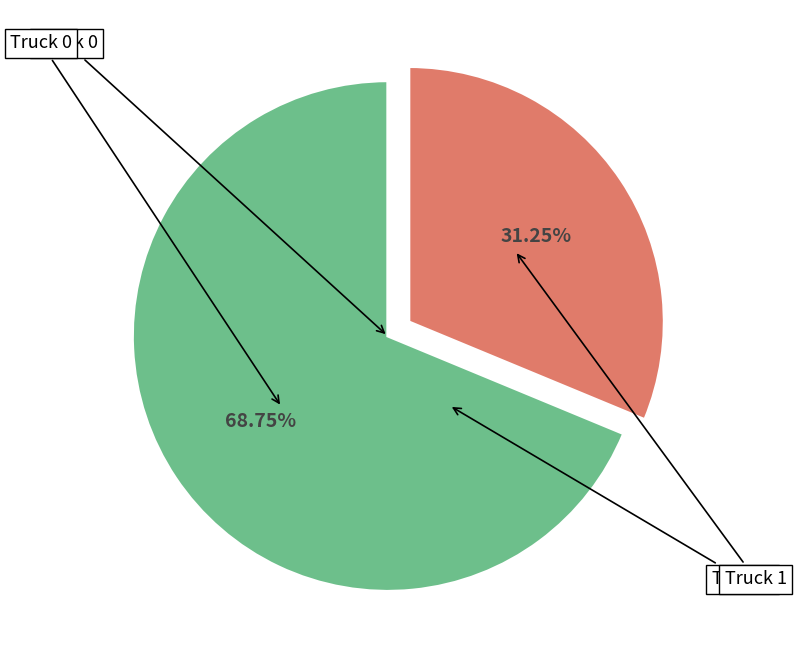

Is there any slice that represents more than half of the pie?

Yes